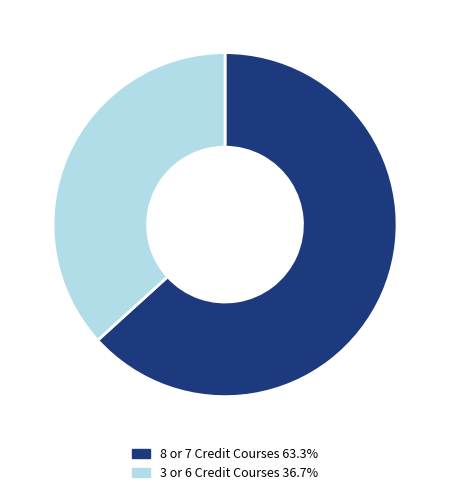

Does any single category account for the majority?

Yes